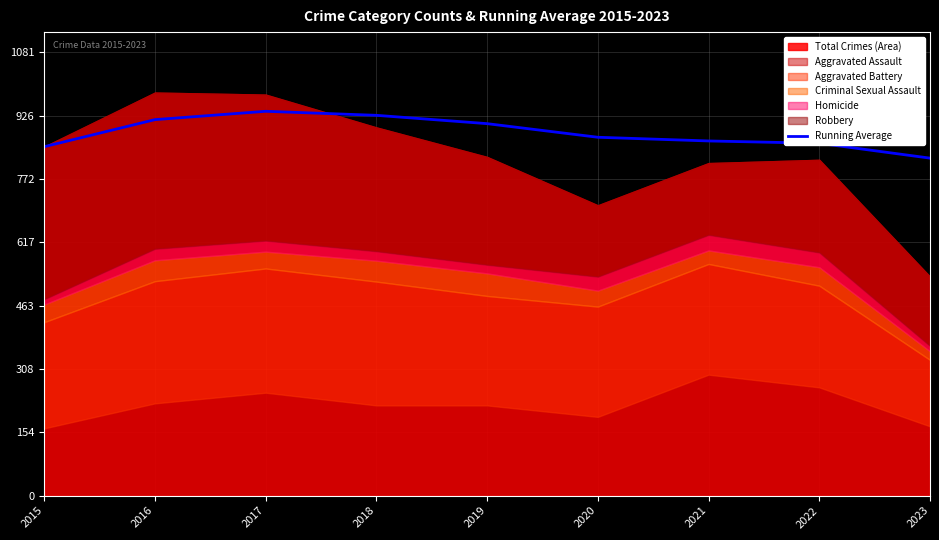

What is the minimum value for Running Average?

823.1